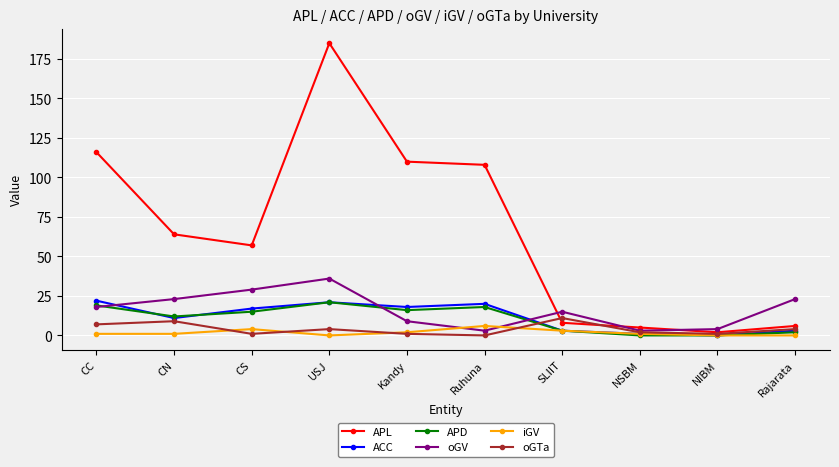

Does the chart have visible grid lines?

Yes